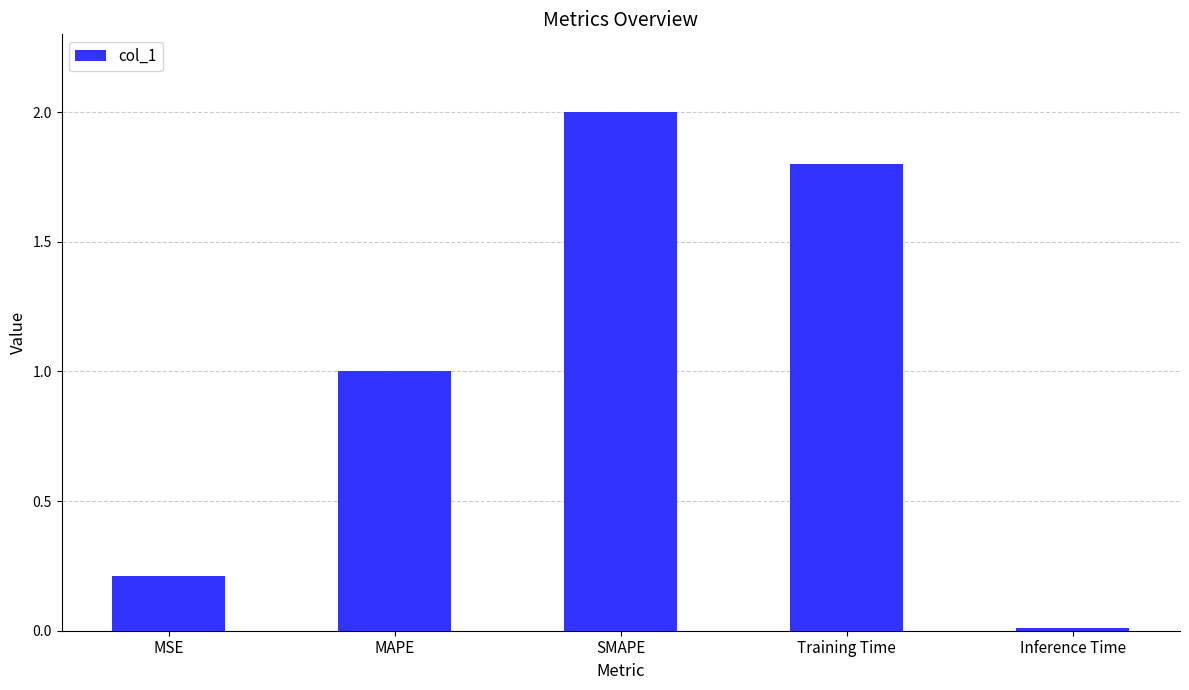

At which label does the data first exceed 1?

MAPE